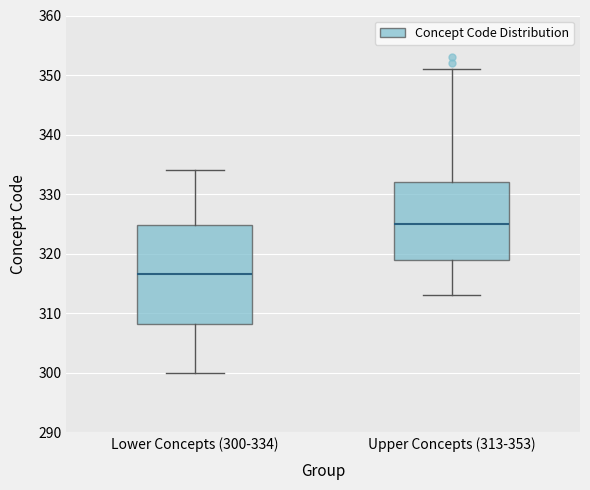

Where does the upper whisker of the box for Upper Concepts (313-353) end on the y-axis? The values are not printed on the chart, so give them approximately, as read against the axis.

351